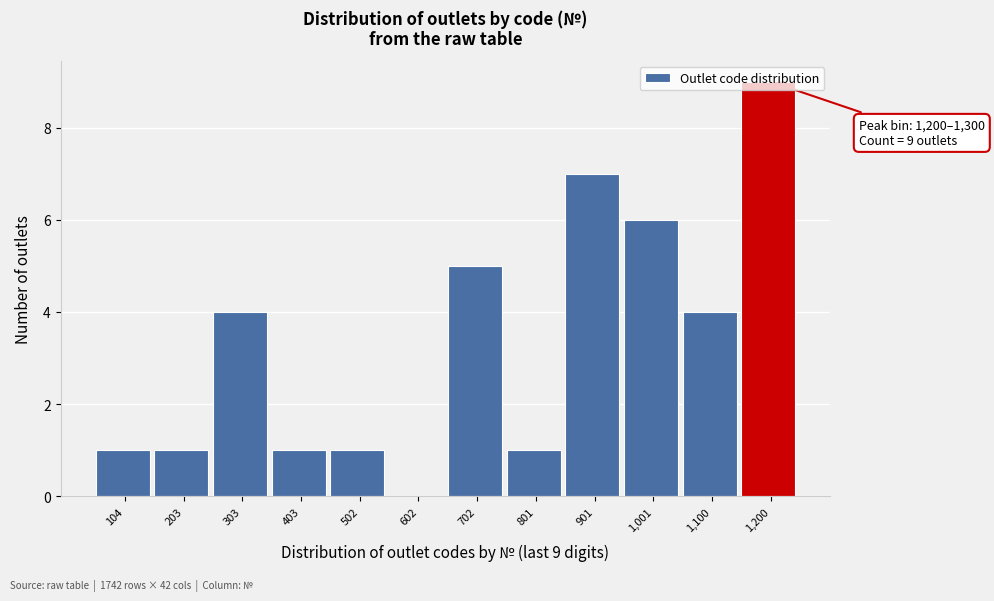

What is the sum of all values?

40